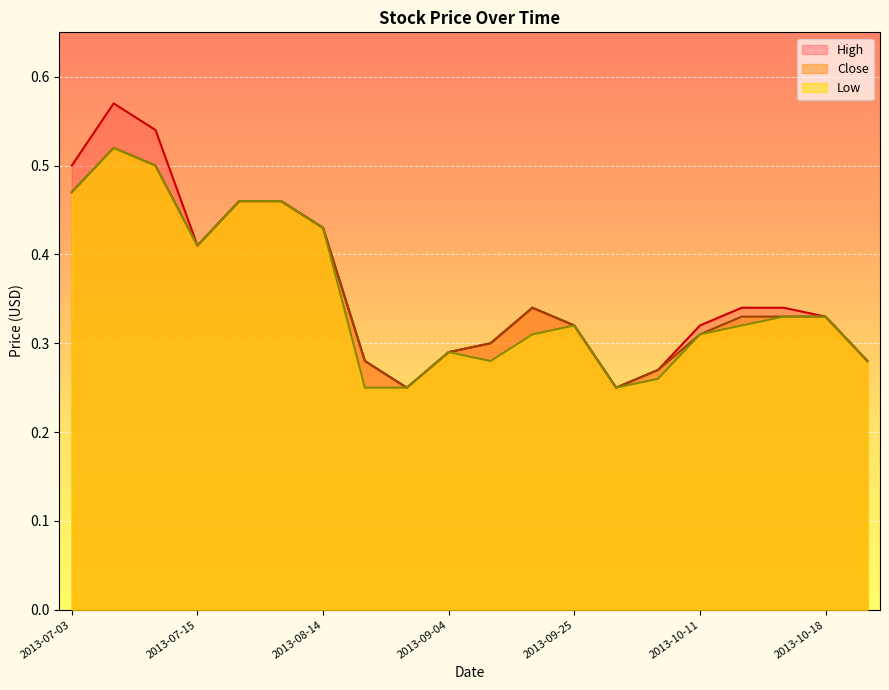

What is the highest value of the Low series?

0.5